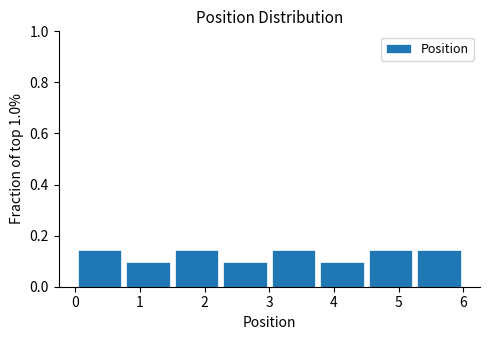

How tall is the bar that spans 0.75 to 1.50 on the x-axis? Neither the bar edges nor the heights are printed on the chart, so give them approximately, as read against the axes.

0.10